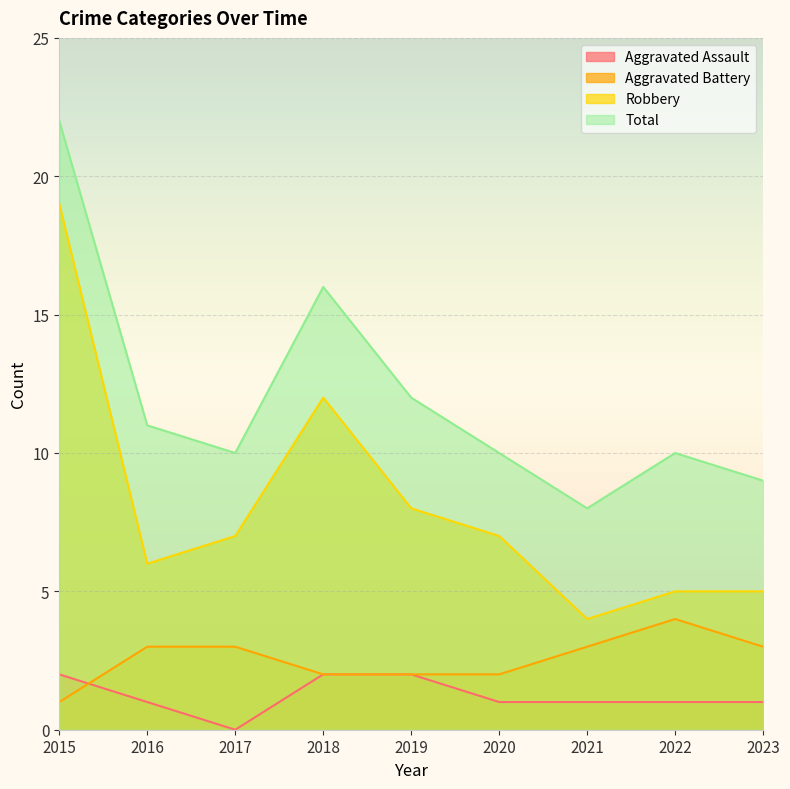

Which category has the highest value in the Total series?

2015